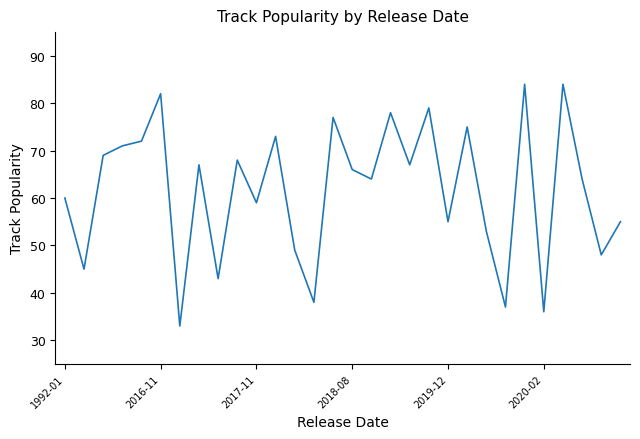

What is the maximum value shown in the chart?

84